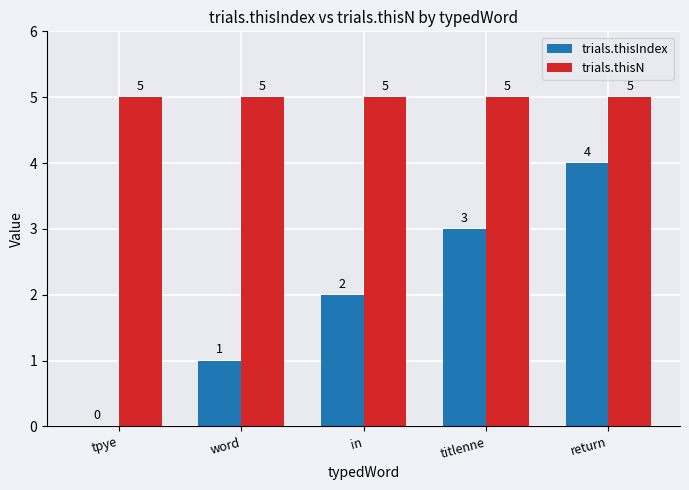

How many groups of bars are there?

5